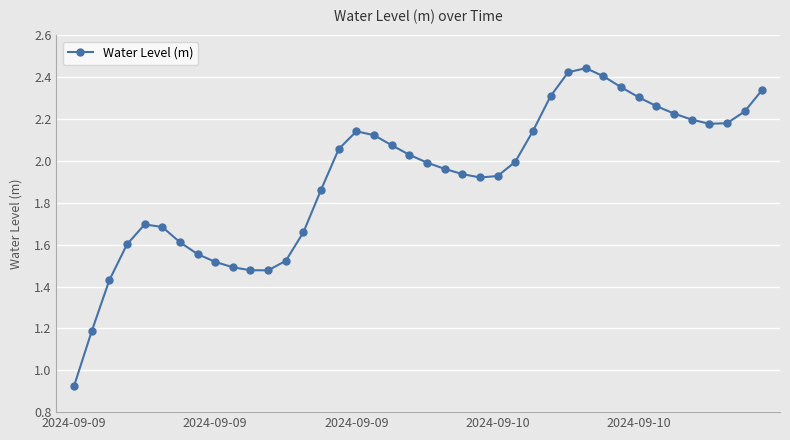

What is the difference between the maximum and second lowest values?

1.3